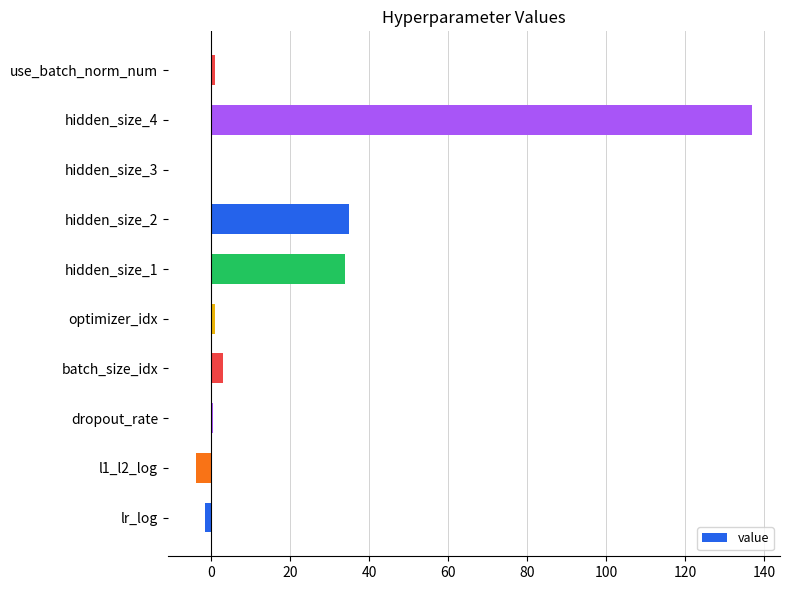

How many categories are shown in the chart?

10